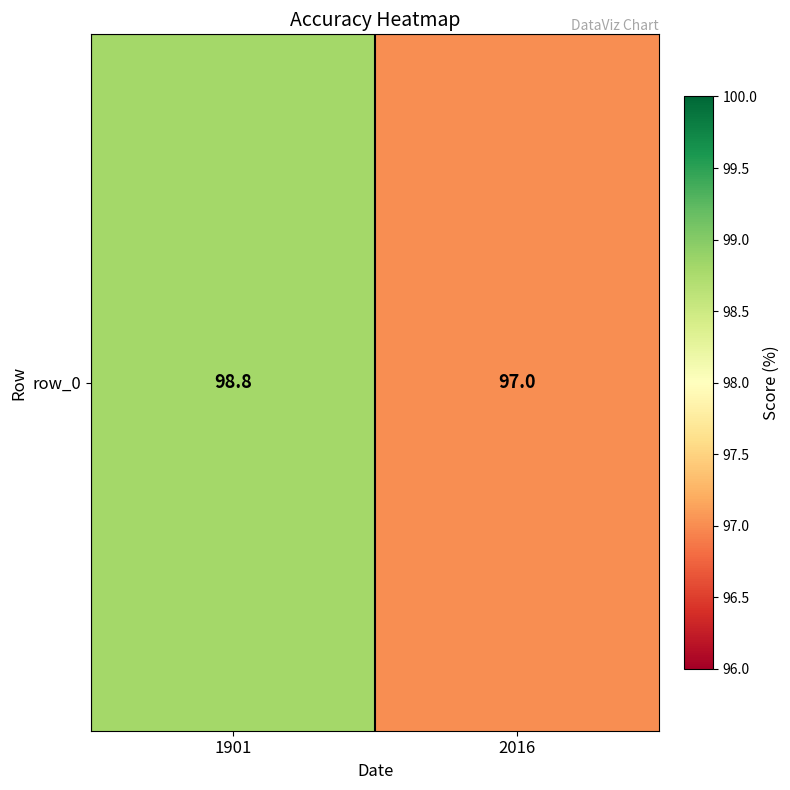

True or false: the data shows 98.8 at 1901.

True